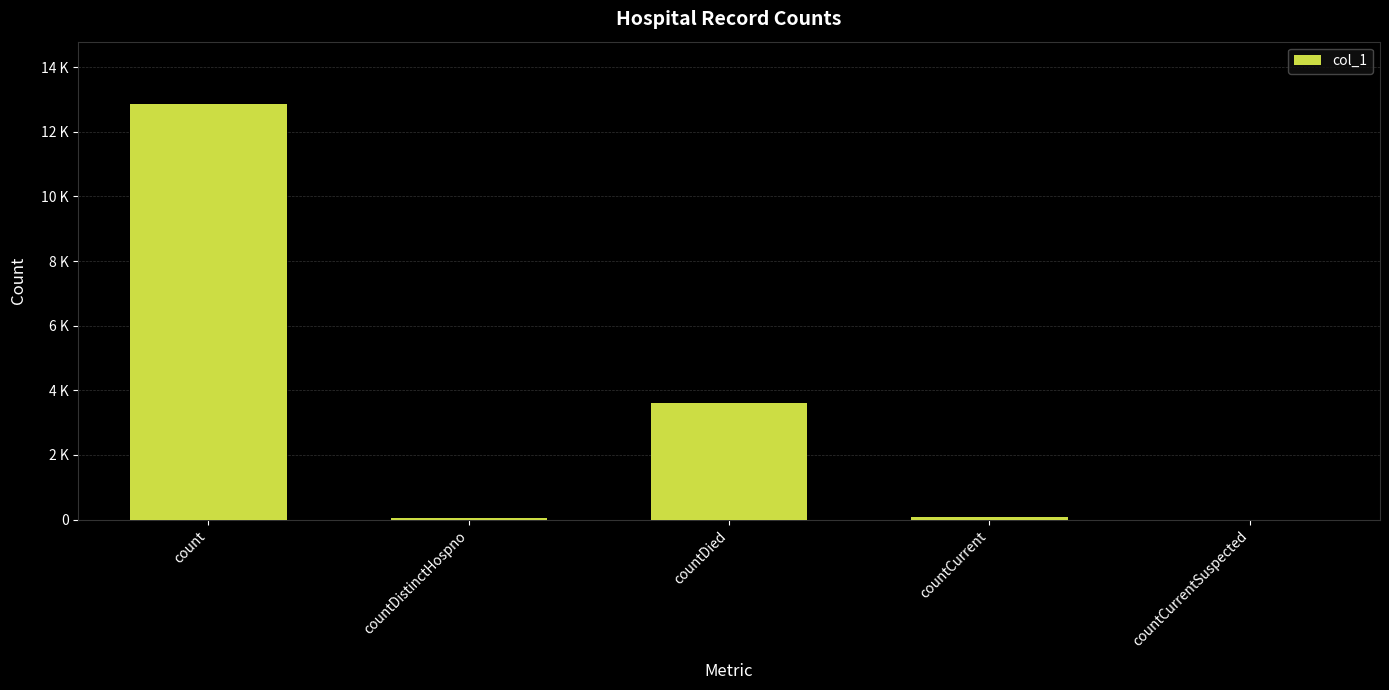

What is the average value?

3322